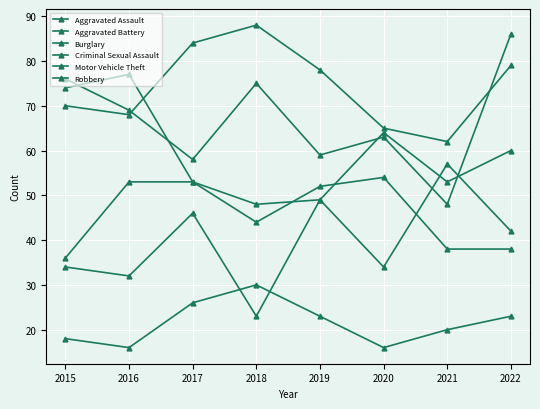

How many lines are shown in the chart?

6